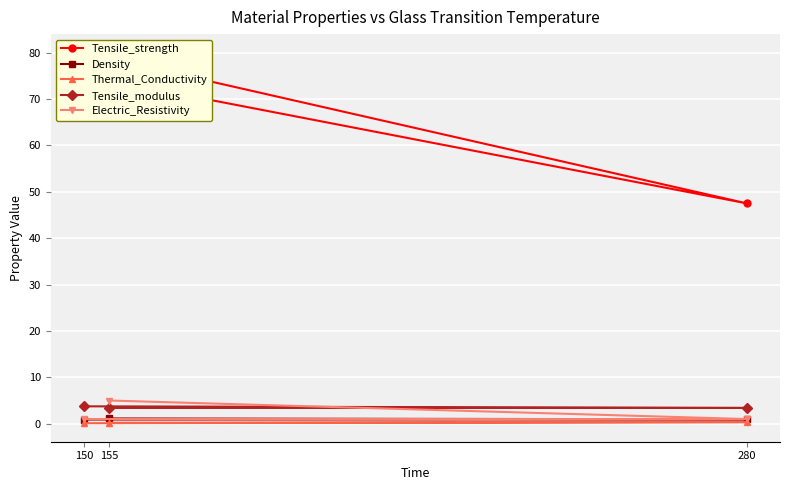

What is the difference between the second highest and minimum values in the Thermal_Conductivity series?

0.1